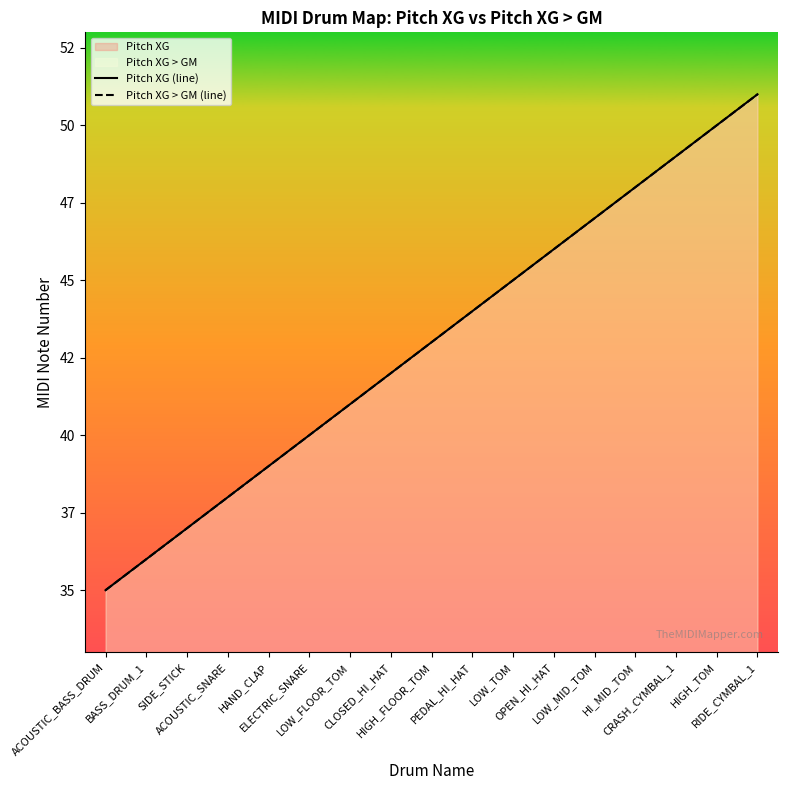

The value of Pitch XG > GM (line) at ACOUSTIC_BASS_DRUM is 35. True or false?

True